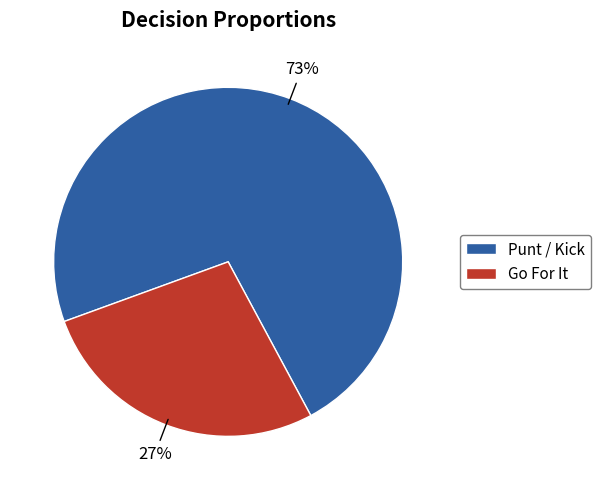

Combined, do Go For It and Punt / Kick account for over 50%?

Yes